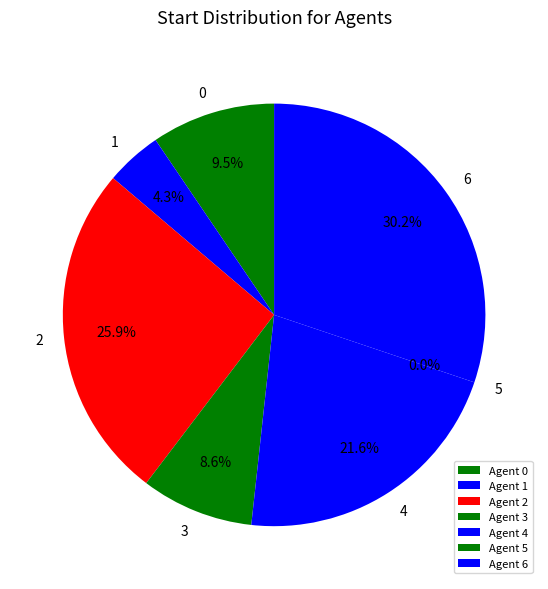

How many slices are in this pie chart?

7